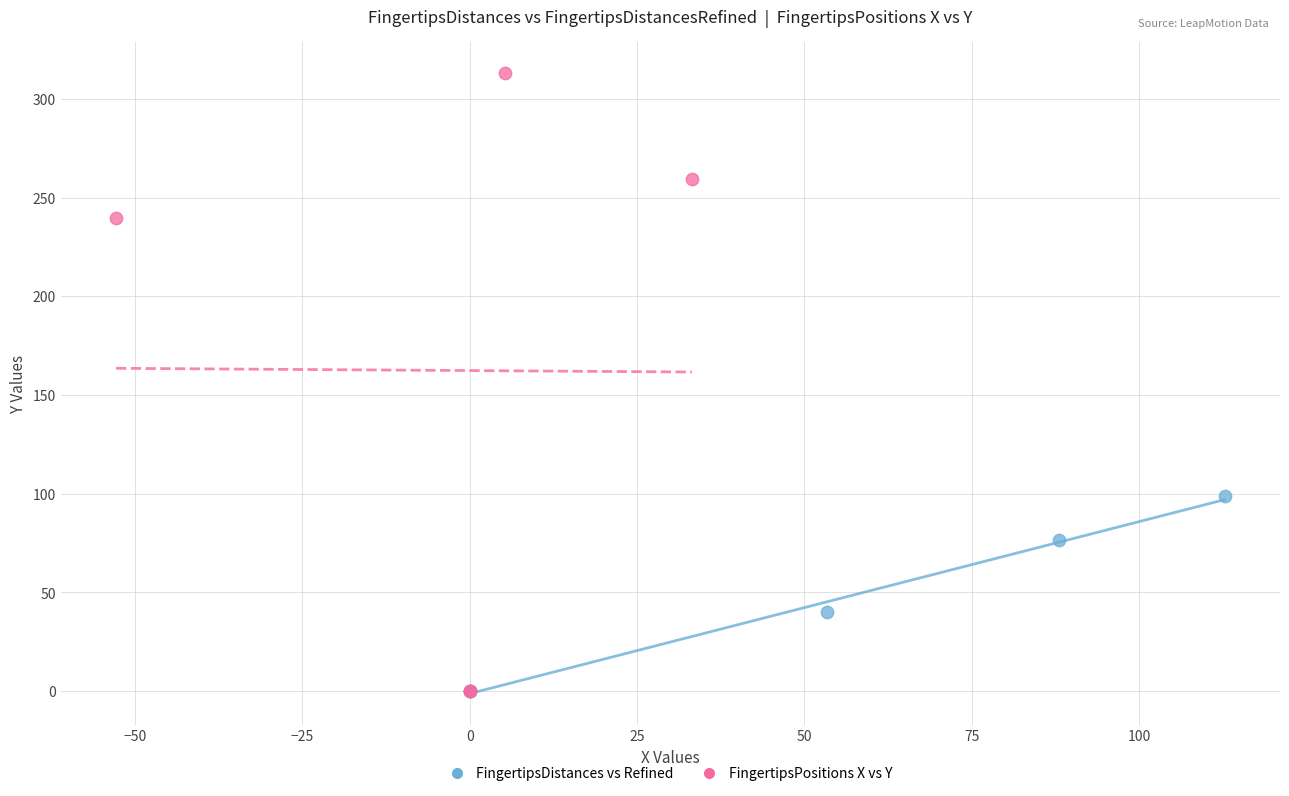

Which series reaches the maximum Y coordinate?

FingertipsPositions X vs Y